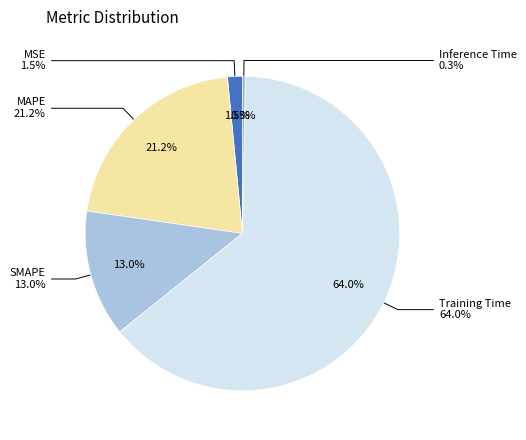

What percentage is the MAPE slice, to the nearest percent?

21%